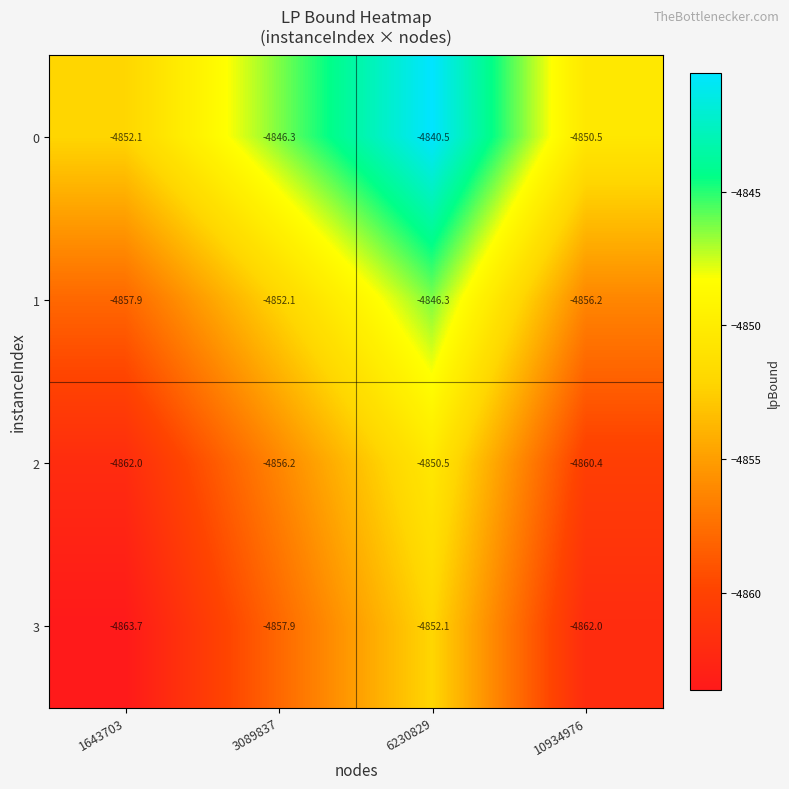

What is the total value across all series at 3089837?

-19412.5